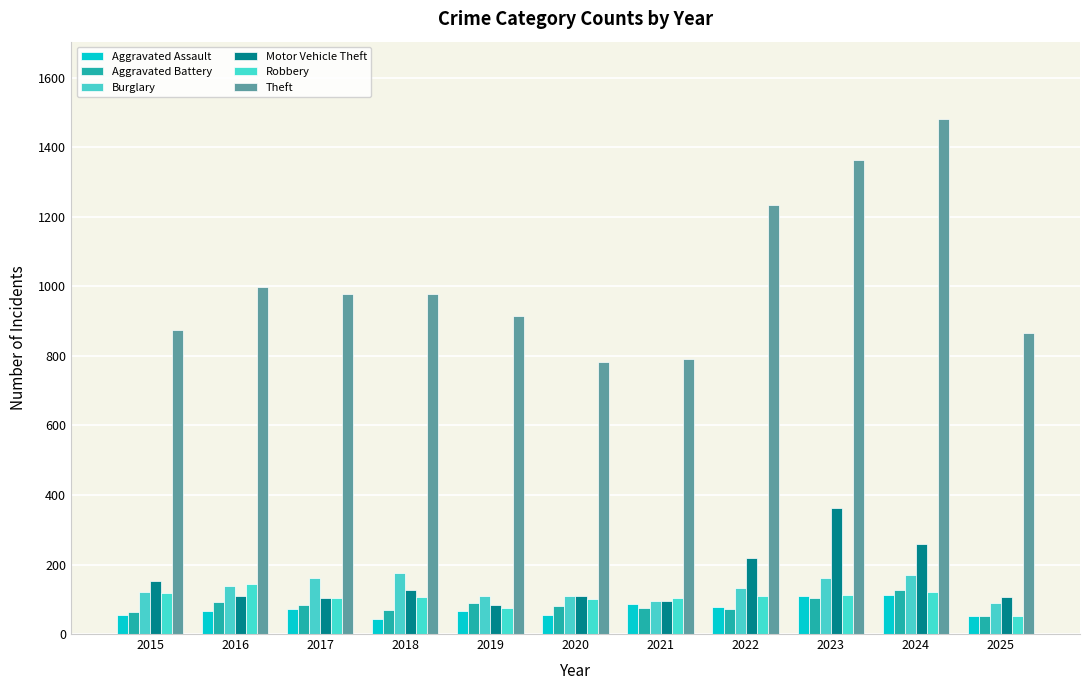

What is the value of the Aggravated Battery bar at the 4th from the left?

70